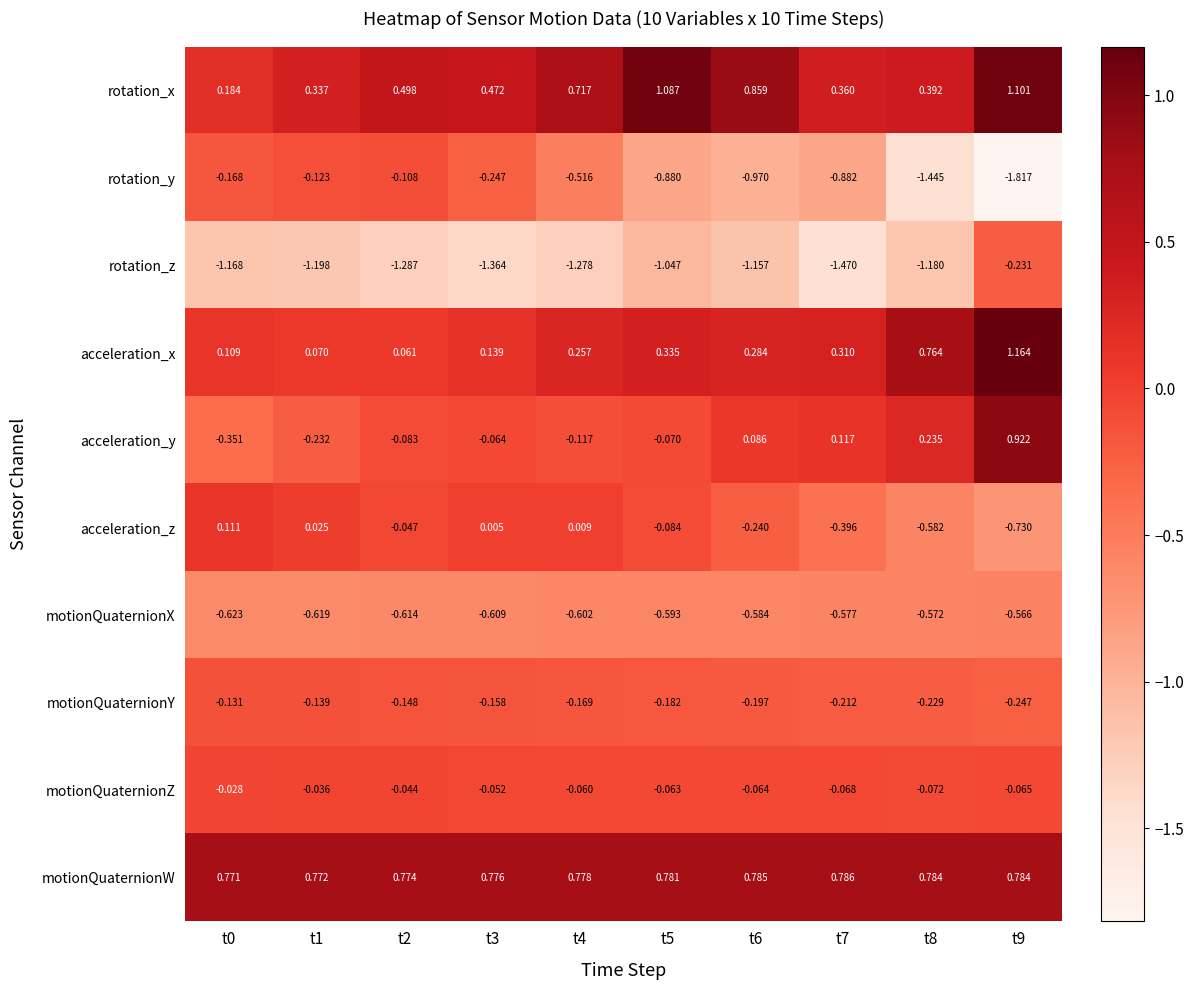

Which series has the largest range (max minus min)?

rotation_y